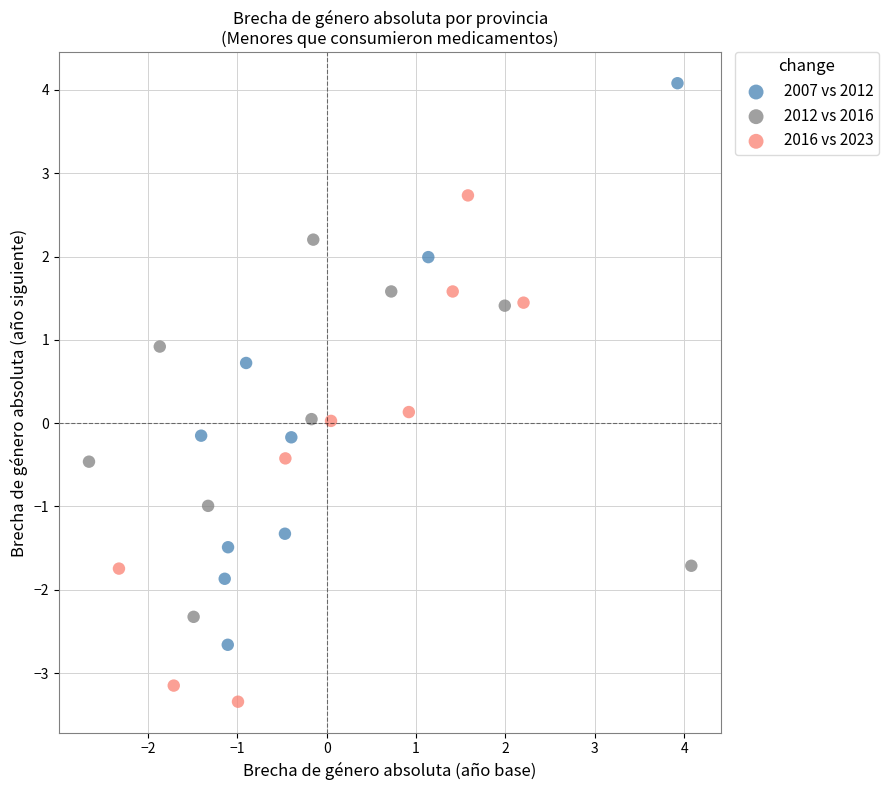

Which series reaches the maximum Y coordinate?

2007 vs 2012